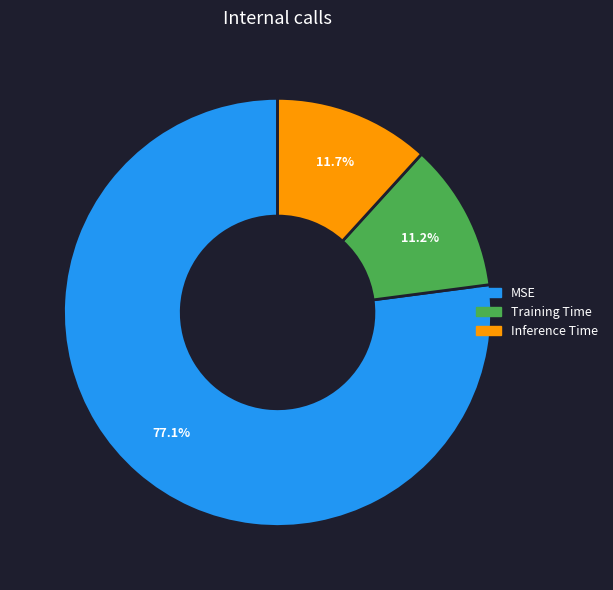

To the nearest percent, what is the combined percentage of MSE and Training Time?

88%